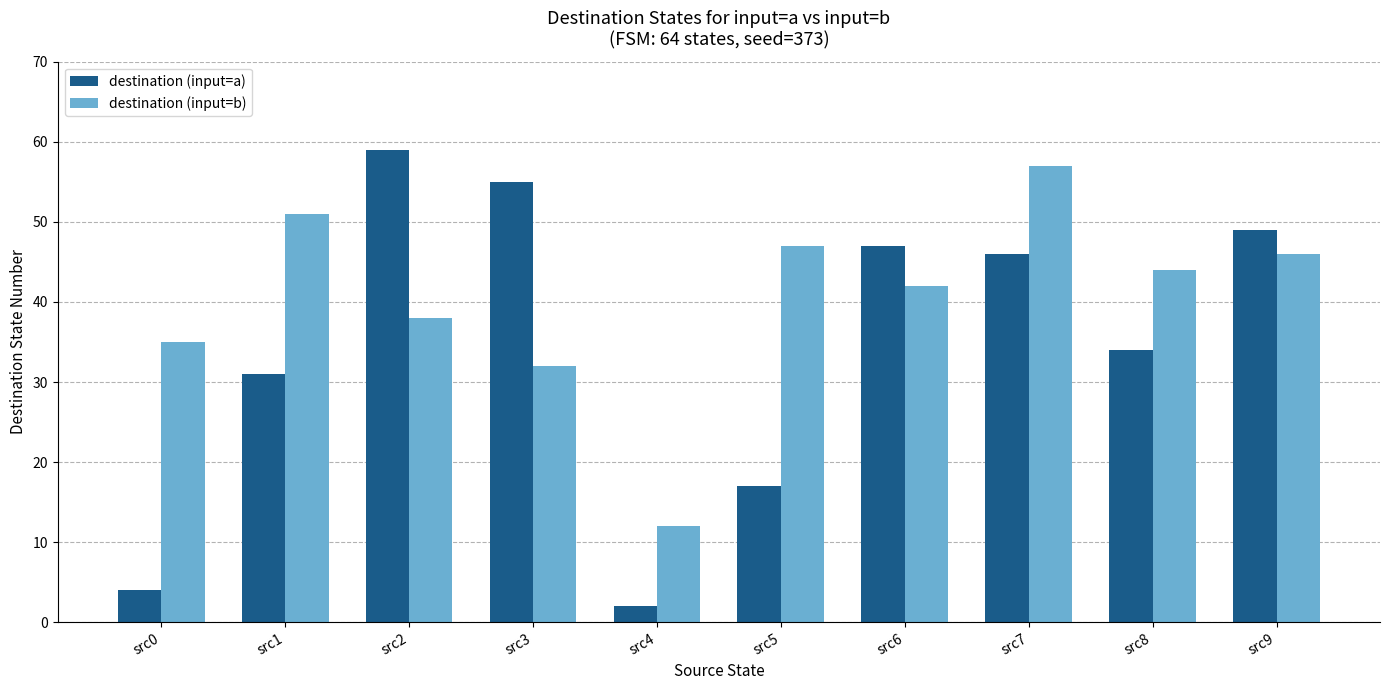

List the series in order of their overall mean, lowest first.

destination (input=a), destination (input=b)